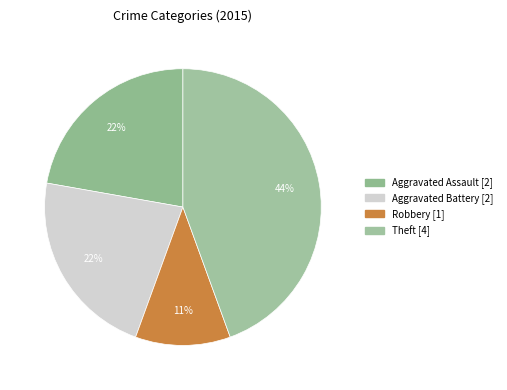

To the nearest percent, what is the difference between the largest and smallest slice percentages?

33%